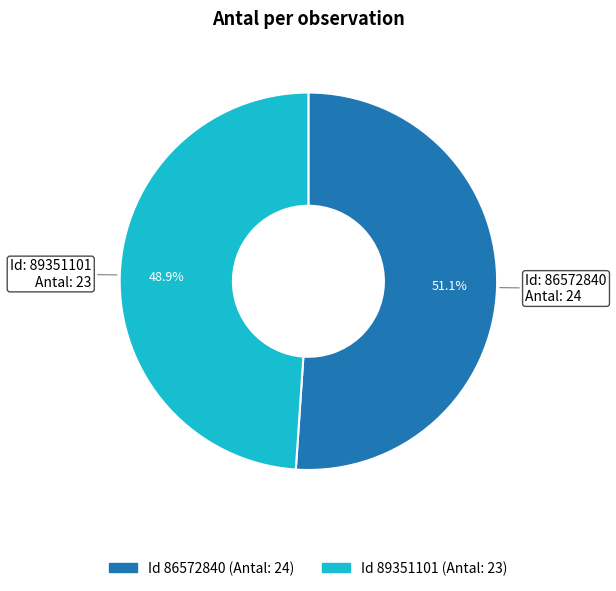

How many slices are in this pie chart?

2